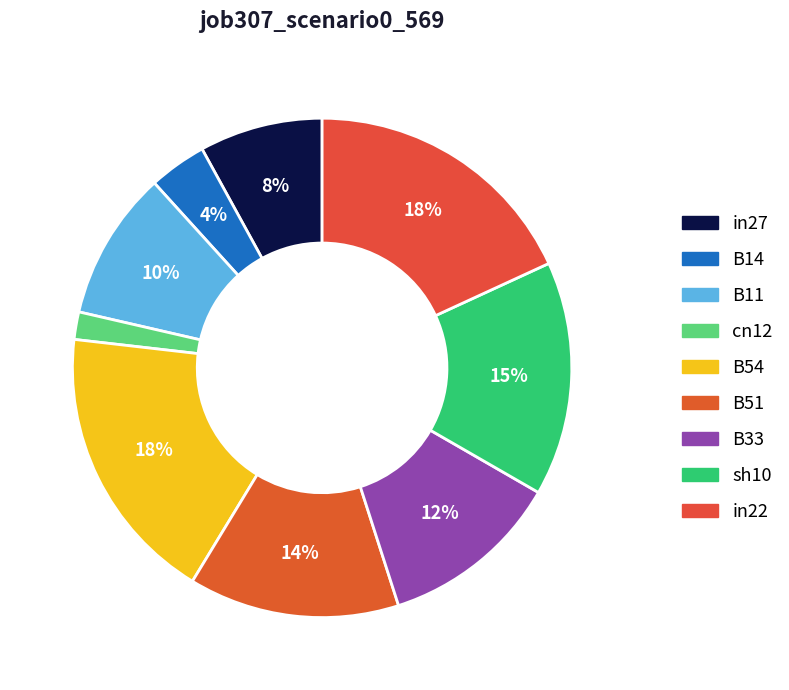

Count the number of slices in the pie.

9